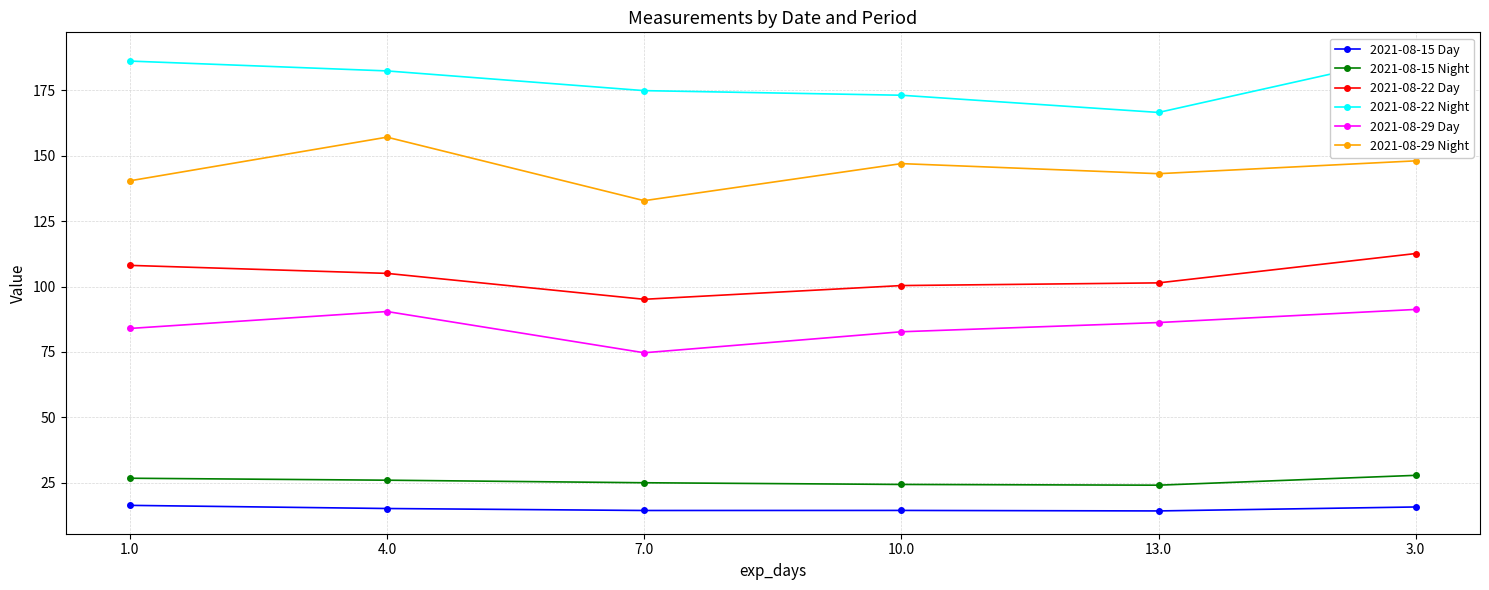

Reading left to right, transcribe all the data shown in this chart.

2021-08-15 Day: 1.0=16.3	4.0=15.1	7.0=14.4	10.0=14.4	13.0=14.2	3.0=15.7
2021-08-15 Night: 1.0=26.7	4.0=25.9	7.0=25.0	10.0=24.3	13.0=24.0	3.0=27.8
2021-08-22 Day: 1.0=108.1	4.0=105.0	7.0=95.1	10.0=100.4	13.0=101.4	3.0=112.6
2021-08-22 Night: 1.0=186.3	4.0=182.5	7.0=174.9	10.0=173.2	13.0=166.6	3.0=188.5
2021-08-29 Day: 1.0=84.0	4.0=90.5	7.0=74.7	10.0=82.7	13.0=86.2	3.0=91.3
2021-08-29 Night: 1.0=140.5	4.0=157.2	7.0=132.9	10.0=147.0	13.0=143.2	3.0=148.1